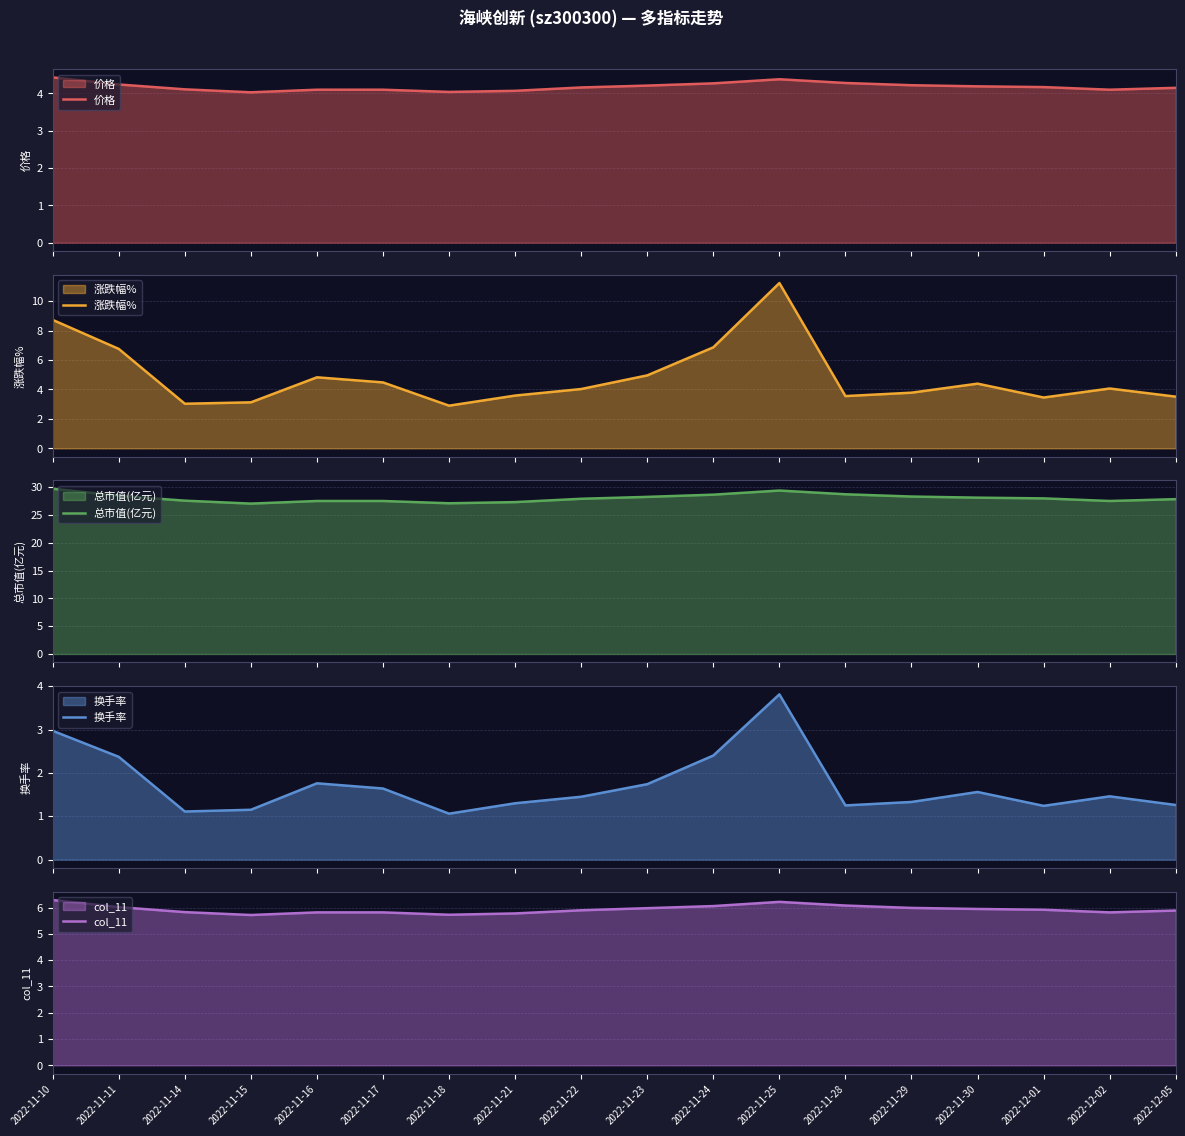

What is the total value across all series at 2022-11-15?

41.1